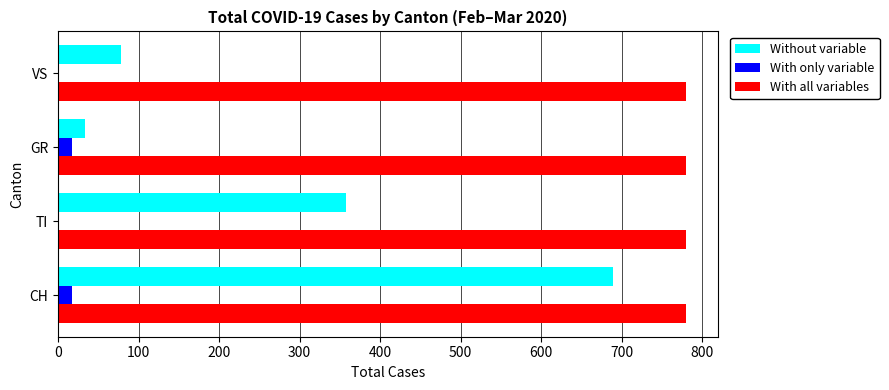

How many data points does each series have?

4